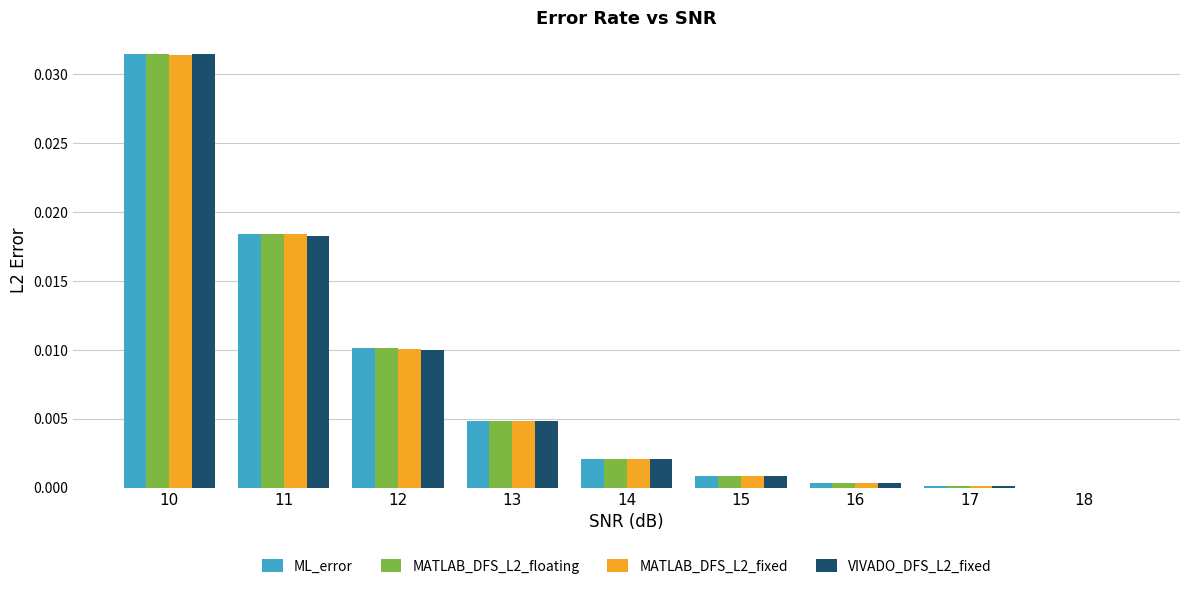

What is the sum of all VIVADO_DFS_L2_fixed values?

0.1